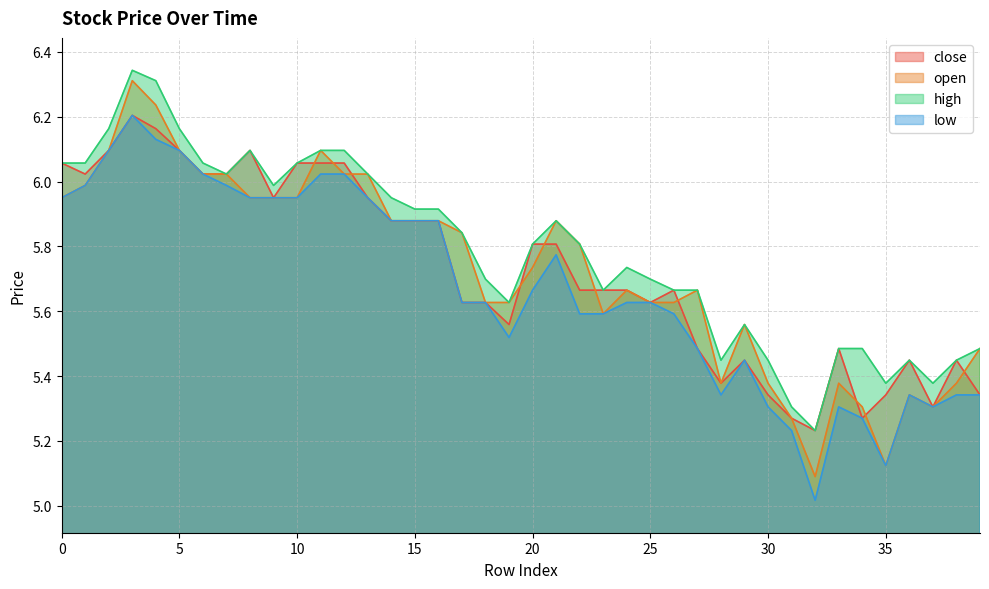

Where is high nearest to the value 5?

32